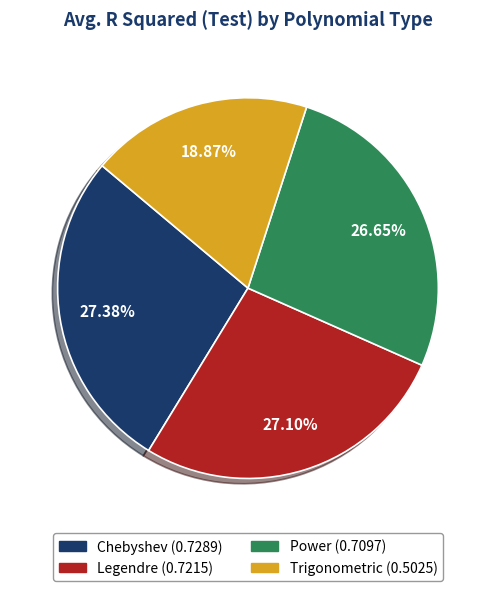

The Legendre slice represents 27% of the pie. True or false?

True